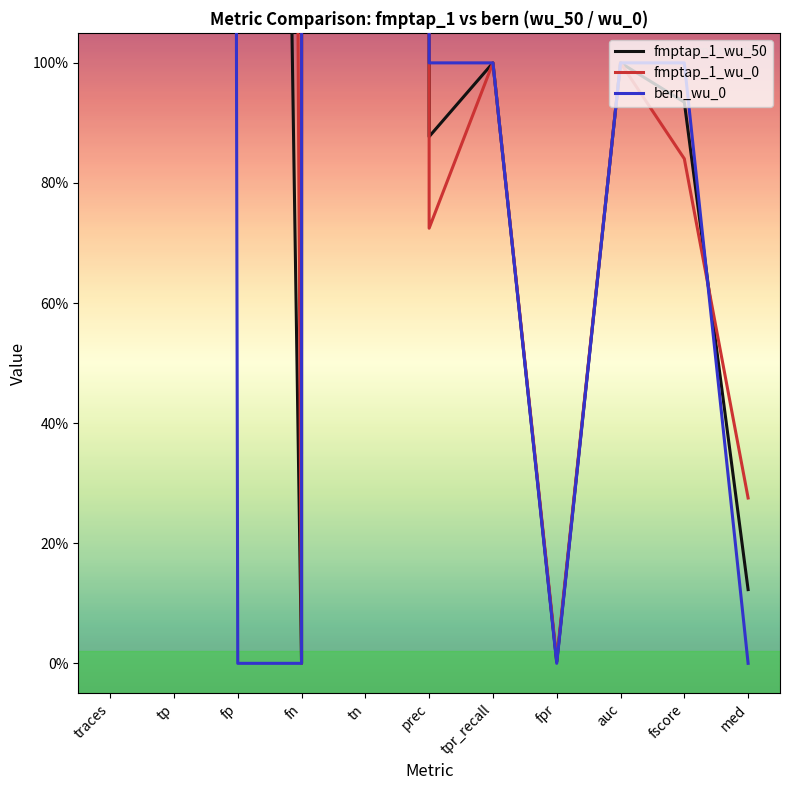

What is the approximate value of bern_wu_0 at auc?

1.0